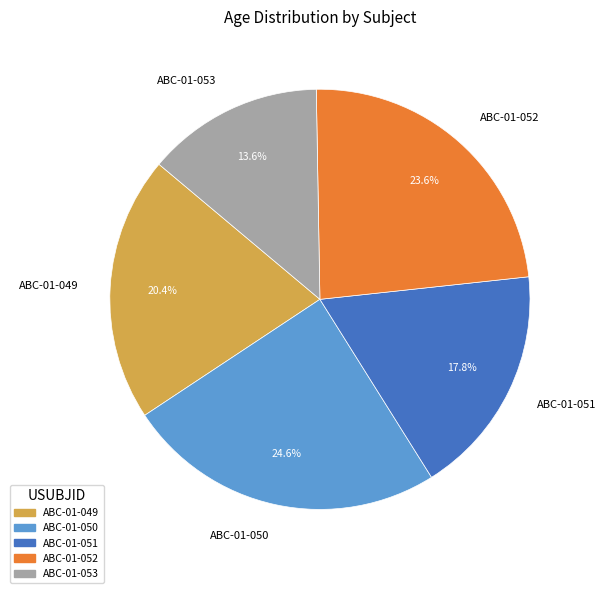

Rank the categories by value from highest to lowest.

ABC-01-050, ABC-01-052, ABC-01-049, ABC-01-051, ABC-01-053